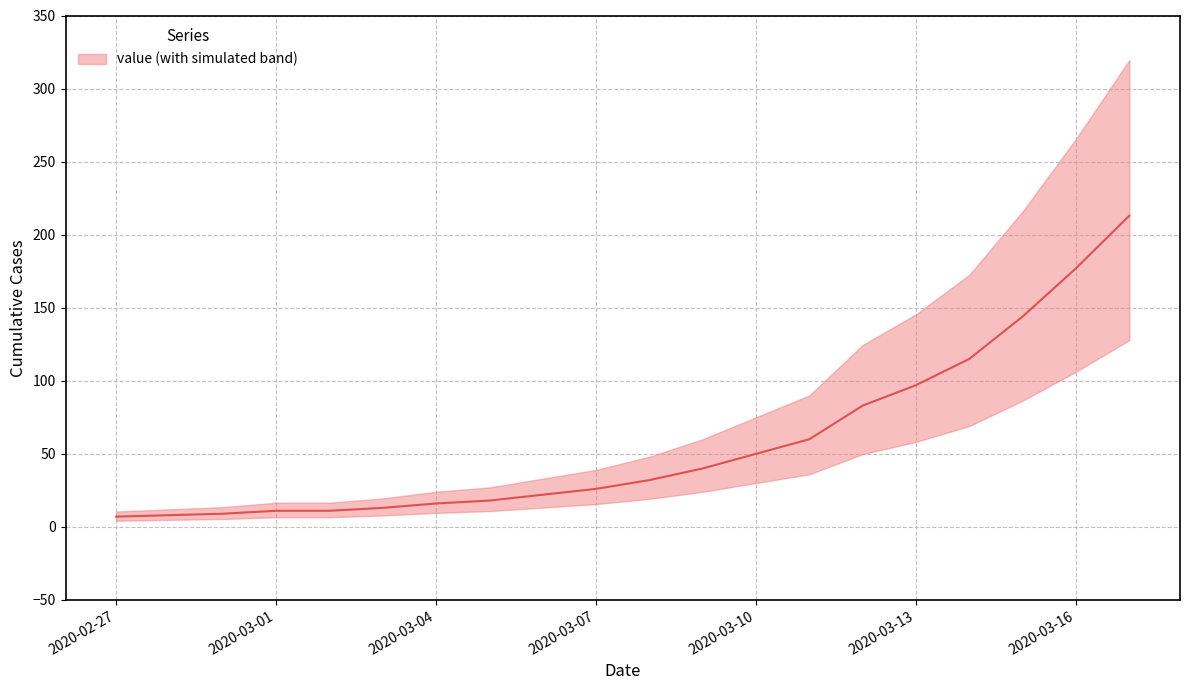

What is the label of the 1st point from the right?

2020-03-17